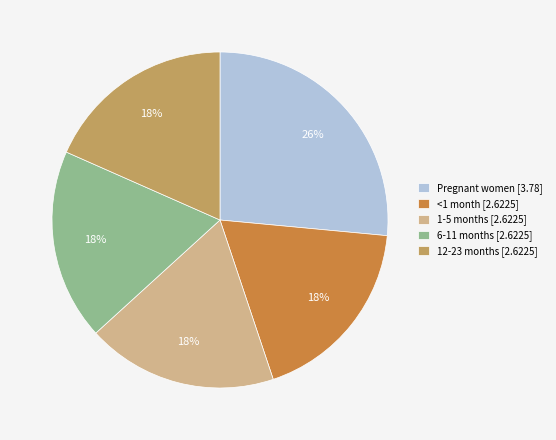

Between 6-11 months [2.6225] and Pregnant women [3.78], which is larger?

Pregnant women [3.78]